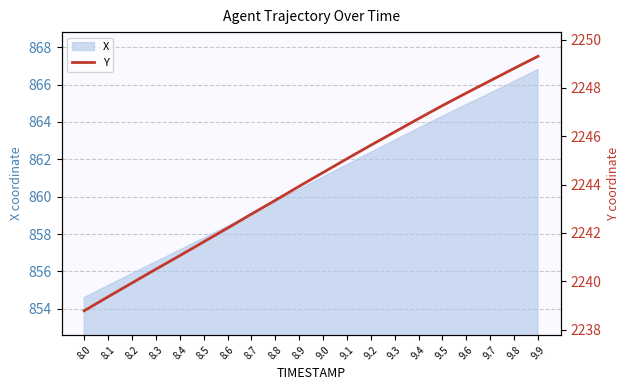

What is the label of the 9th point from the right?

9.1